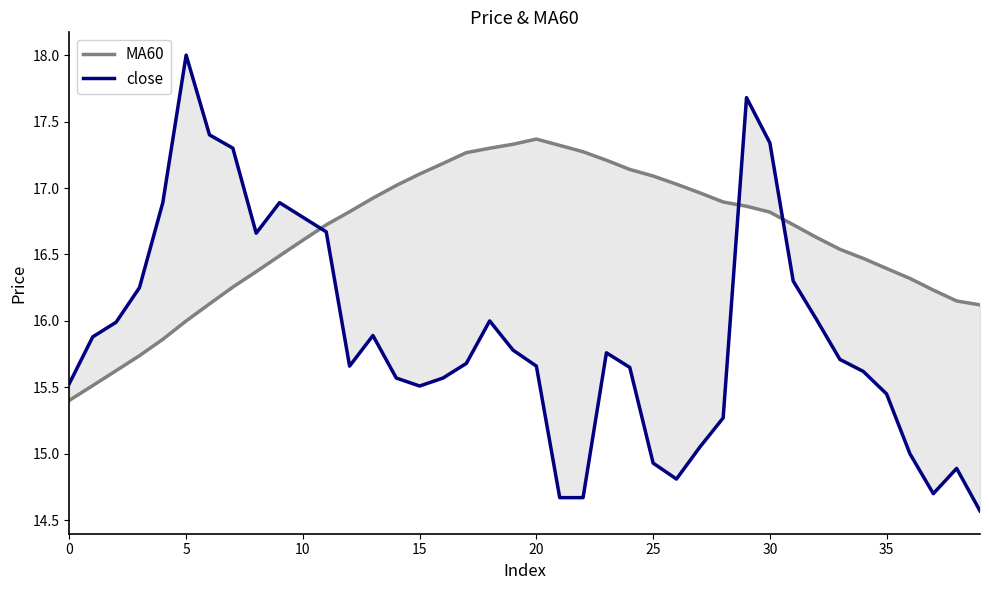

Which series has the largest range (max minus min)?

close